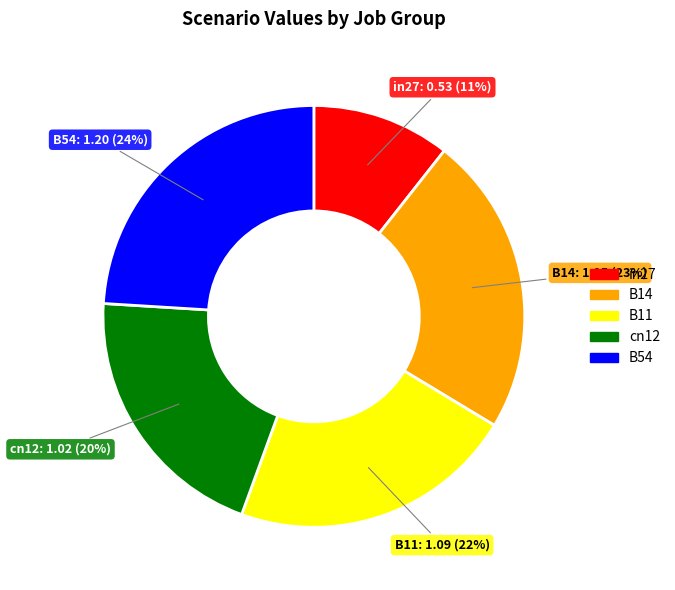

Is the sum of B14 and in27 greater than half?

No